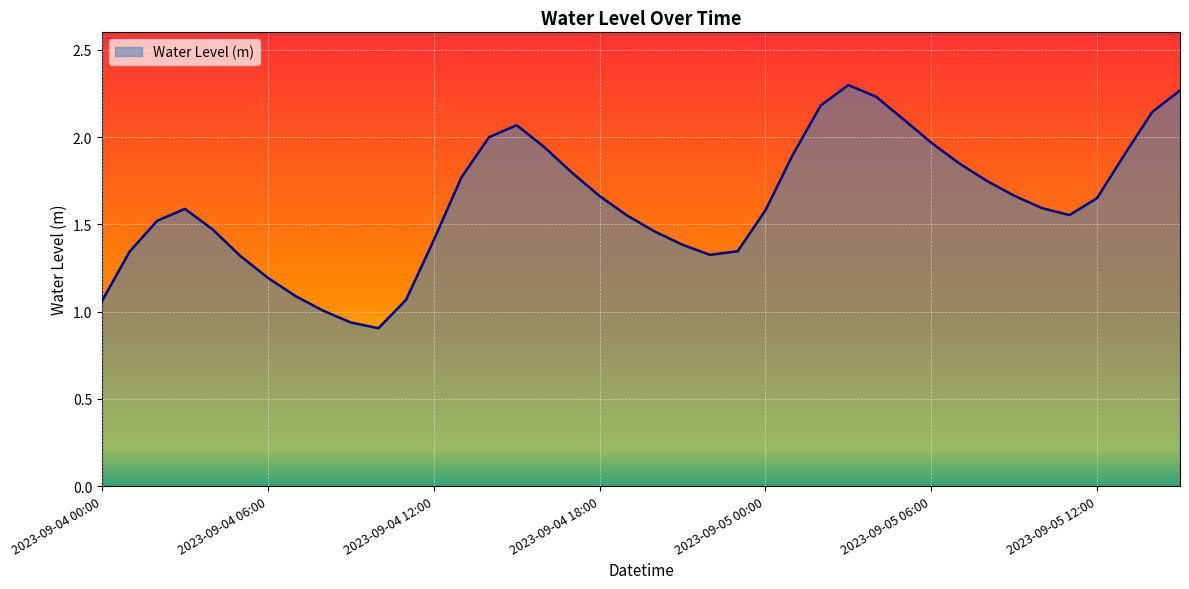

Reading left to right, extract all data points from this chart.

1.1	1.3	1.5	1.6	1.5	1.3	1.2	1.1	1.0	0.9	0.9	1.1	1.4	1.8	2.0	2.1	1.9	1.8	1.7	1.6	1.5	1.4	1.3	1.3	1.6	1.9	2.2	2.3	2.2	2.1	2.0	1.9	1.7	1.7	1.6	1.6	1.7	1.9	2.1	2.3